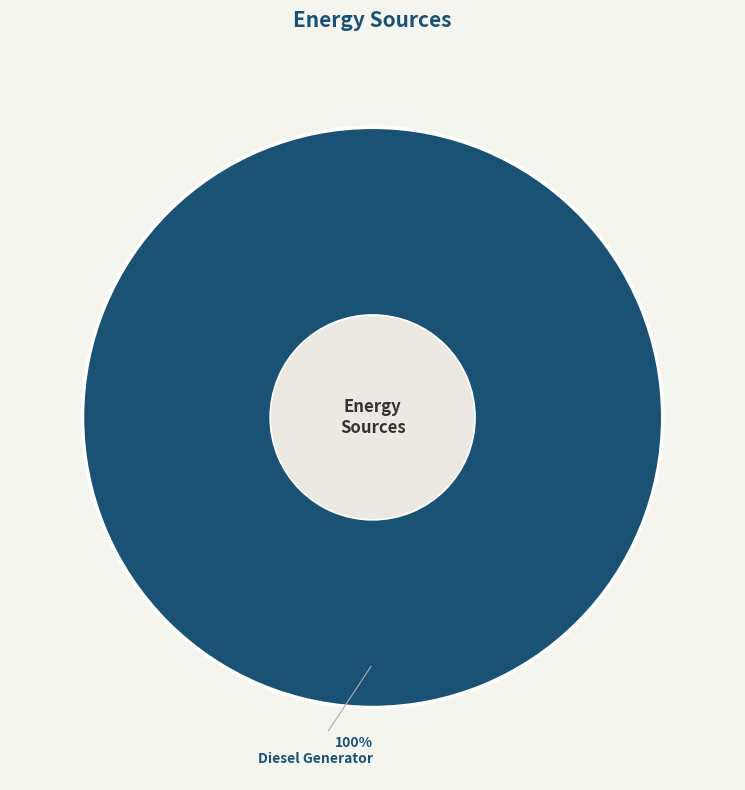

Count the number of slices in the pie.

1